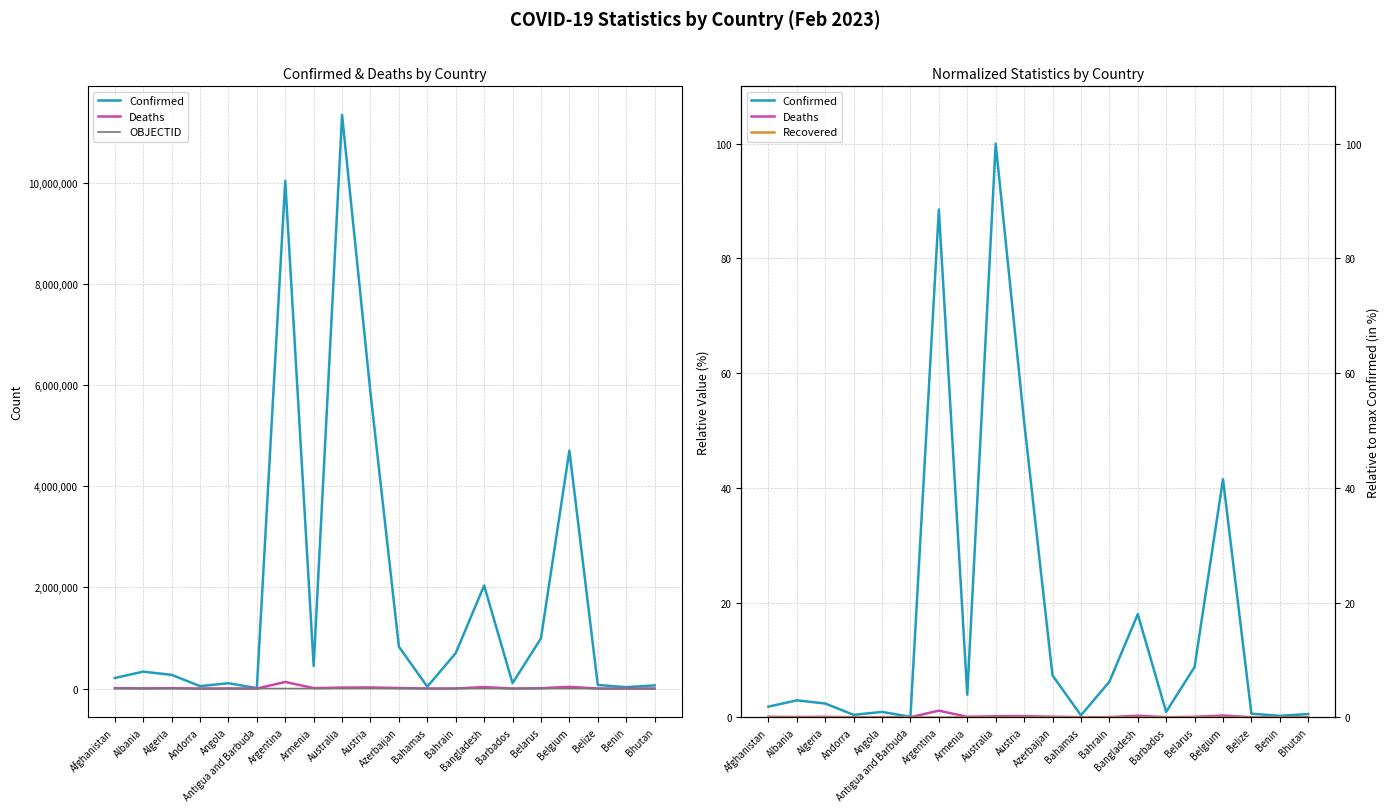

What is the difference between the OBJECTID values at Angola and Argentina?

3.0